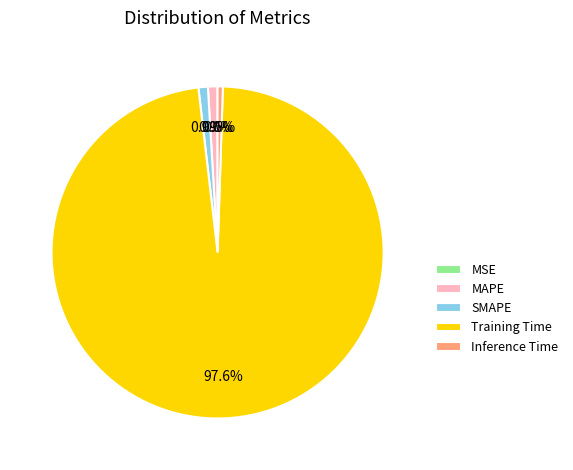

What is the largest slice in the pie chart?

Training Time